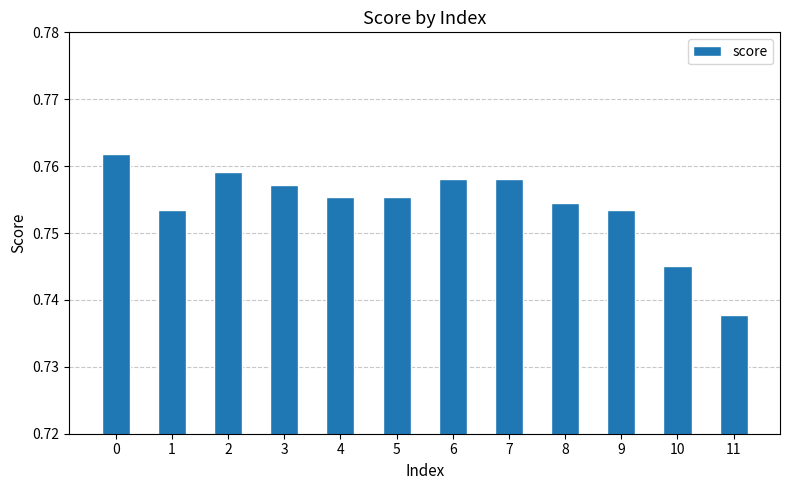

At which category does the chart reach its minimum across all series?

11